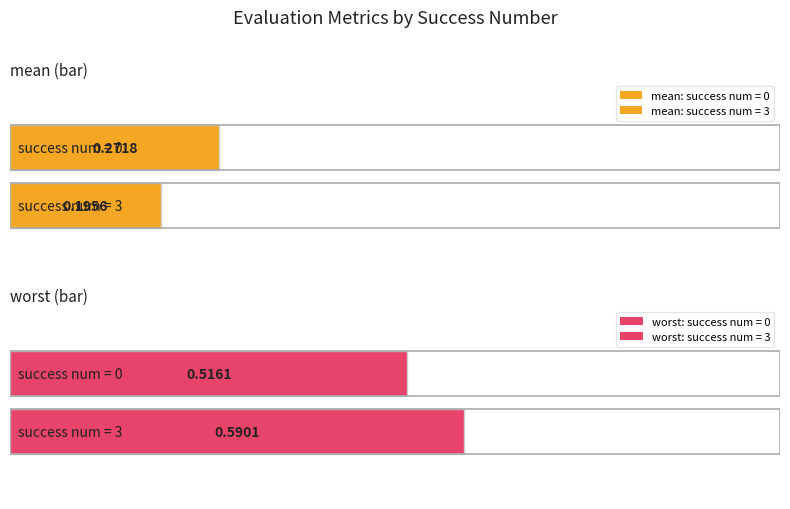

How many groups of bars are there?

4